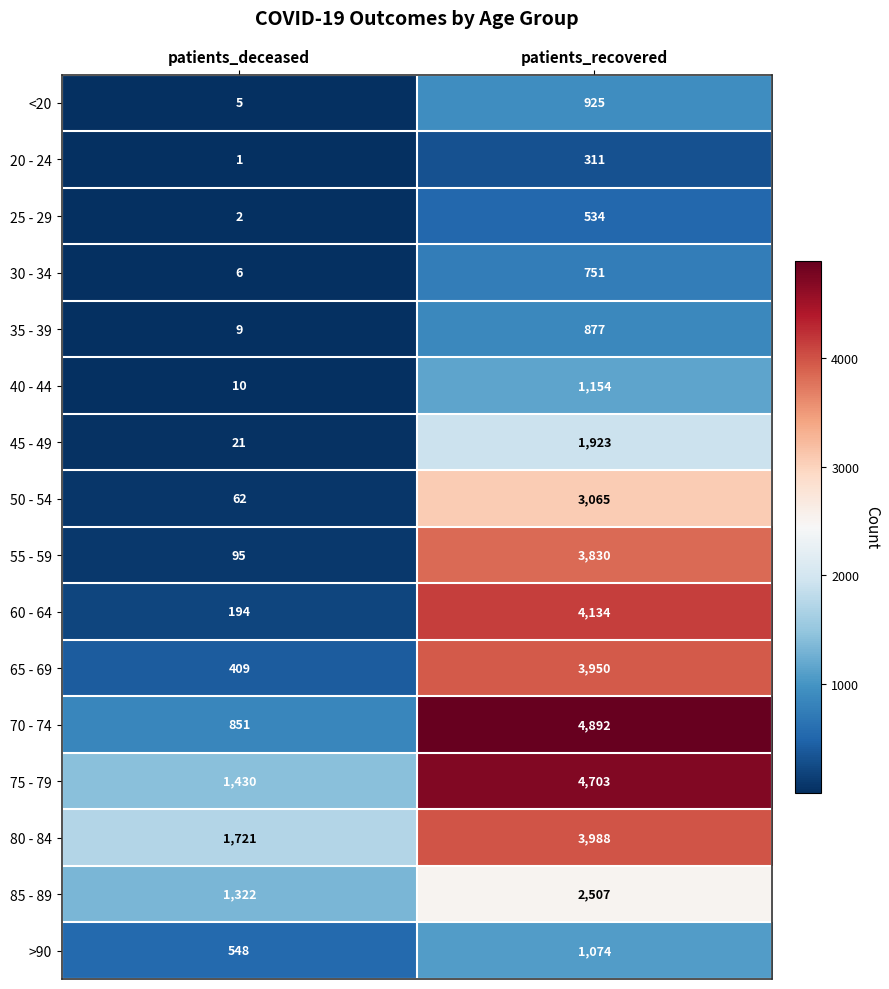

Is it true that 80 - 84 equals 2657 at patients_deceased?

False